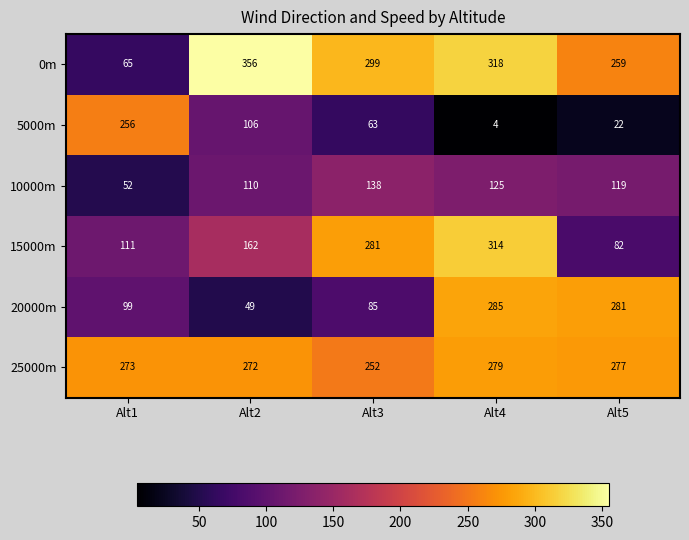

What is the difference between the highest and lowest values at Alt5?

259